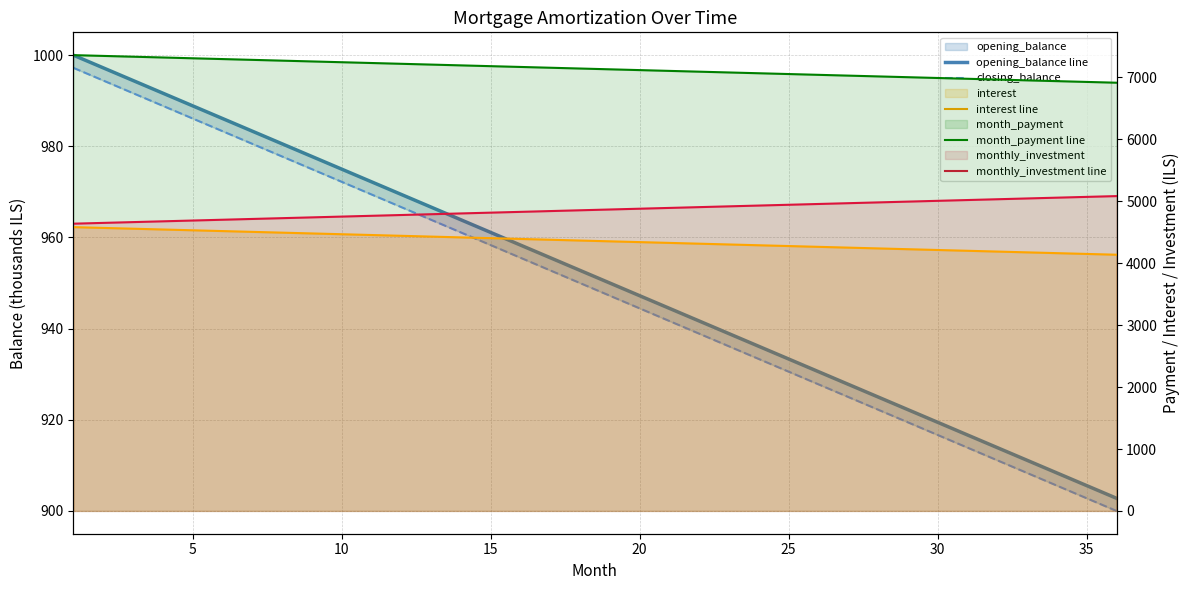

What is the difference between the maximum and minimum values in the monthly_investment line series?

445.6